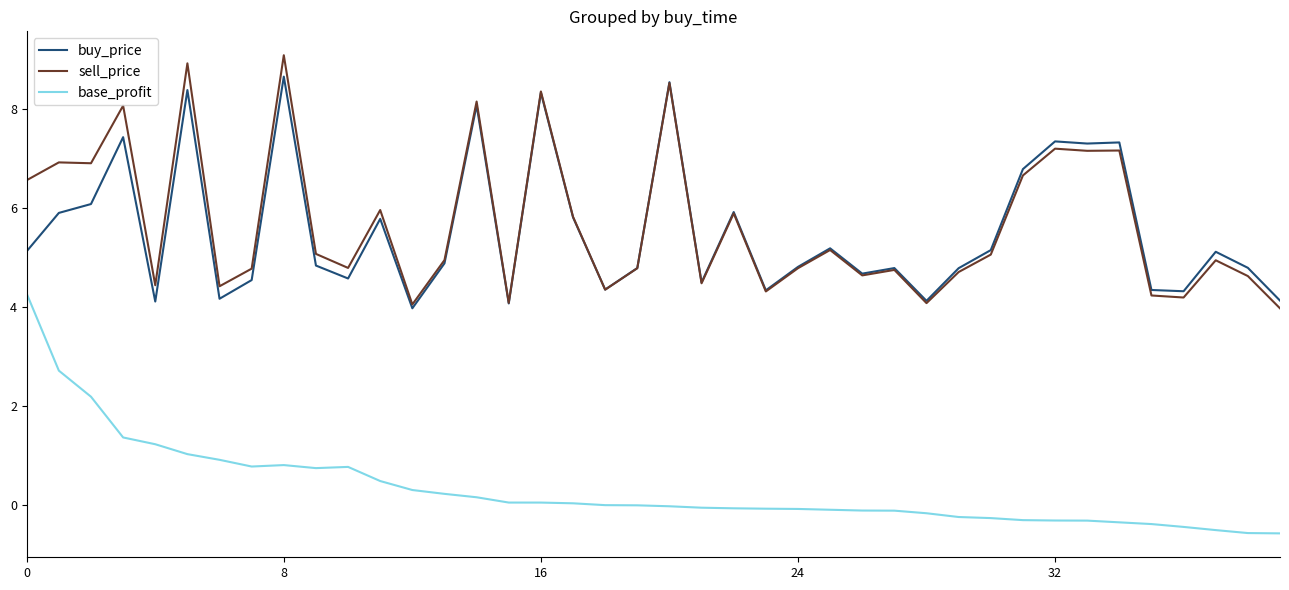

True or false: base_profit and sell_price intersect in this chart.

False